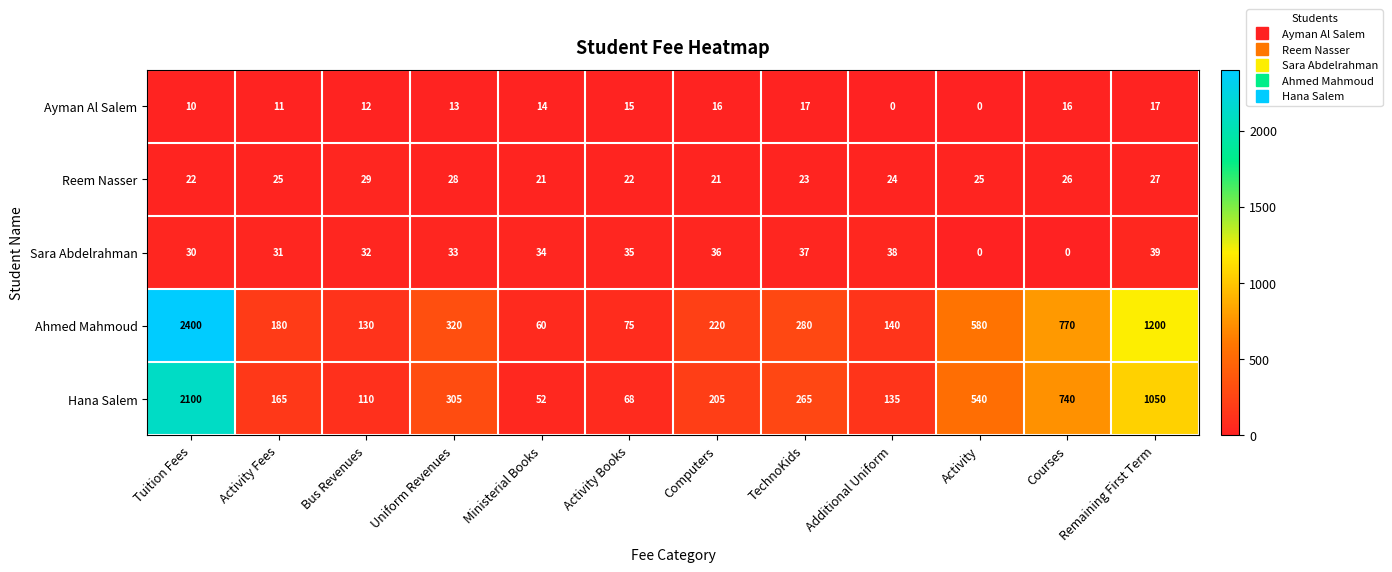

The value of Sara Abdelrahman at Uniform Revenues is 33. True or false?

True